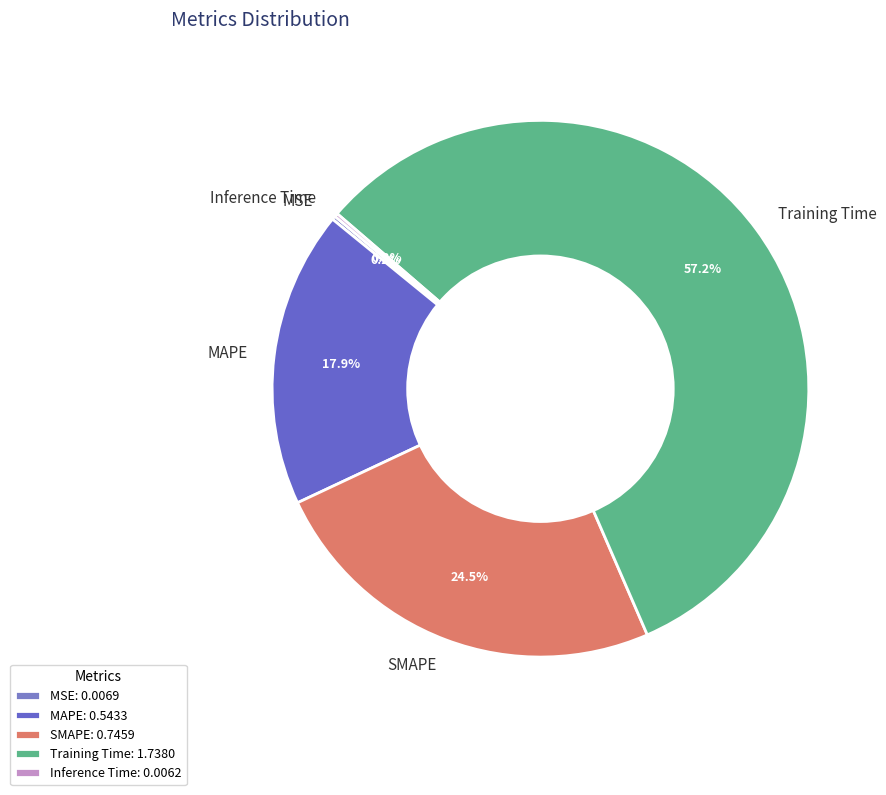

To the nearest percent, what percentage of the pie is Training Time?

57%